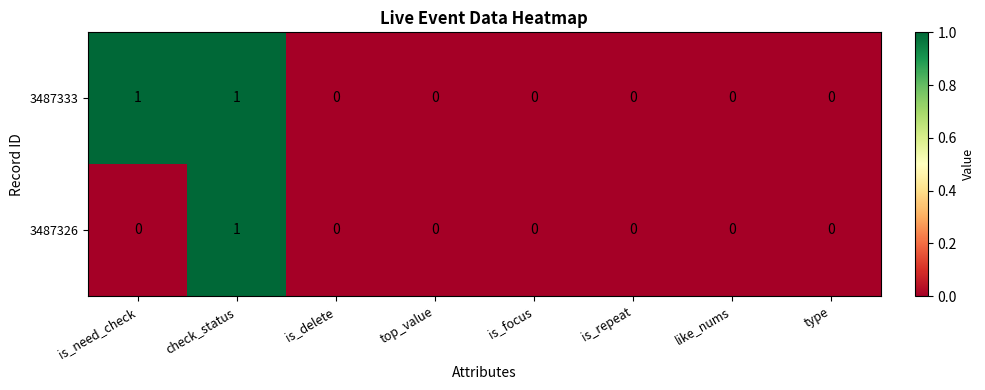

Is it true that 3487333 equals 0 at is_delete?

True